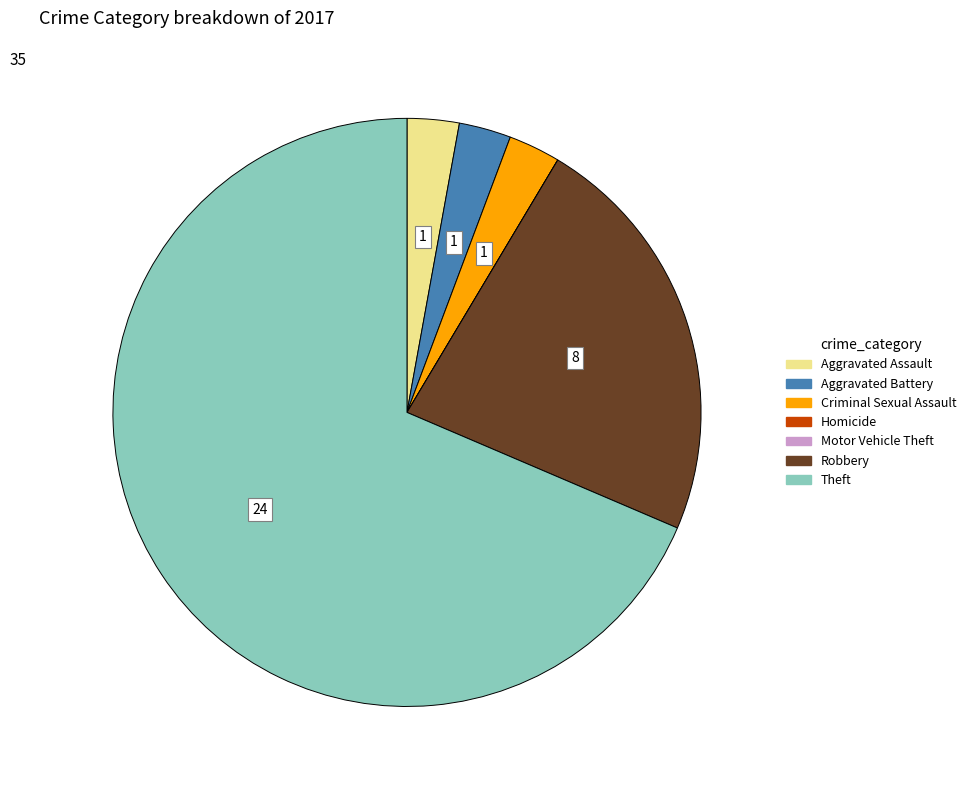

Does any single category account for the majority?

Yes